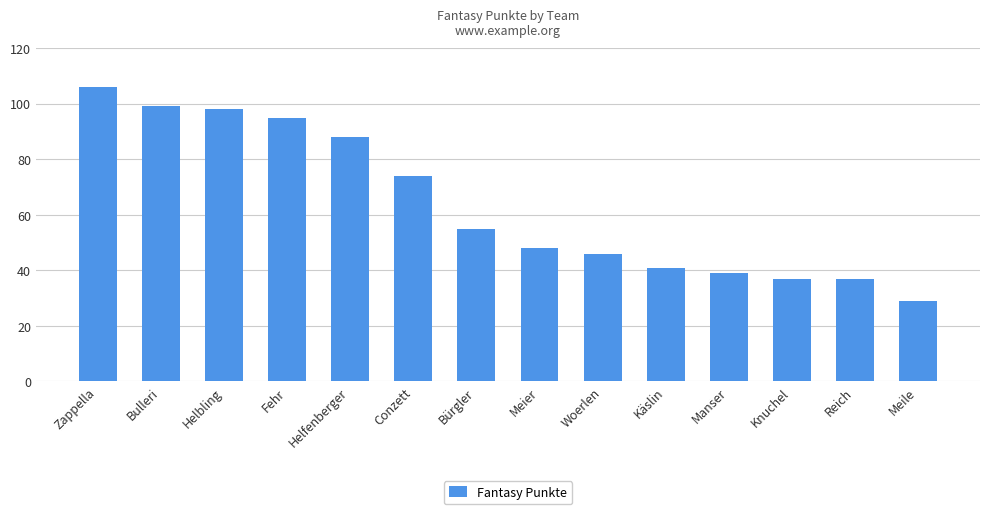

Where does the data first go above 55?

Zappella